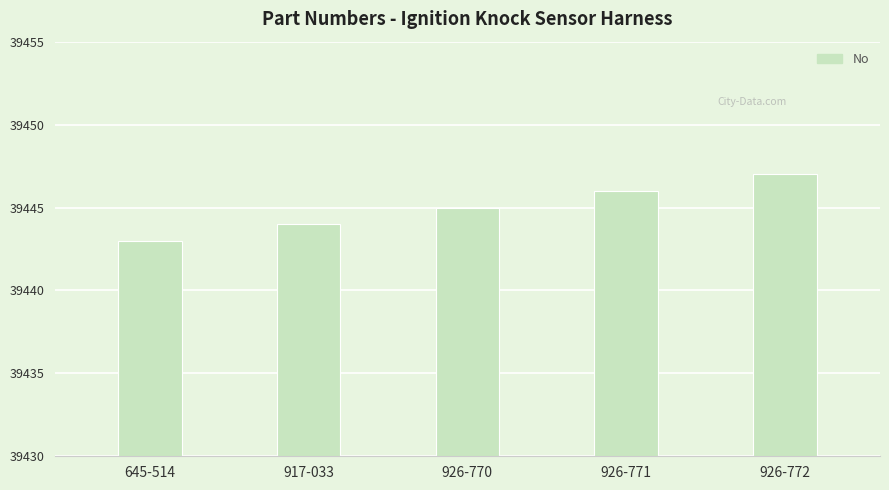

What is the value of the 3rd bar from the left?

39445